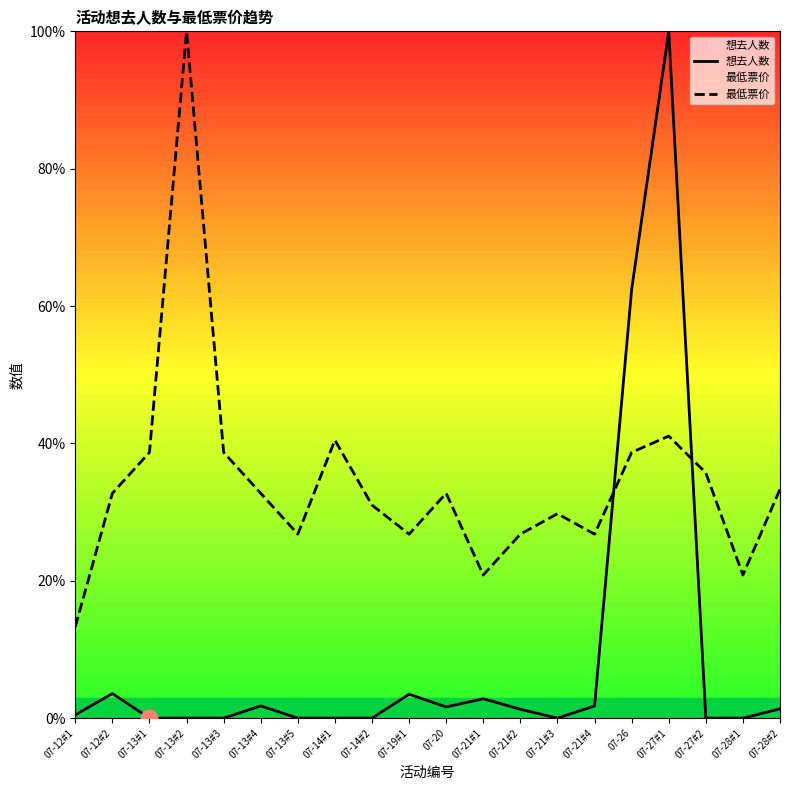

Read the 最低票价 value at 07-21#2.

26.8